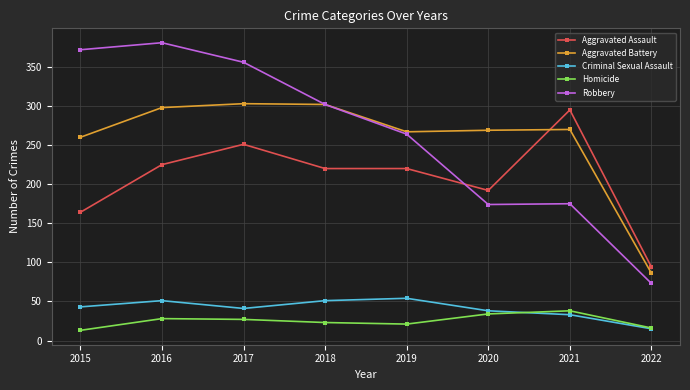

True or false: Robbery and Criminal Sexual Assault intersect in this chart.

False